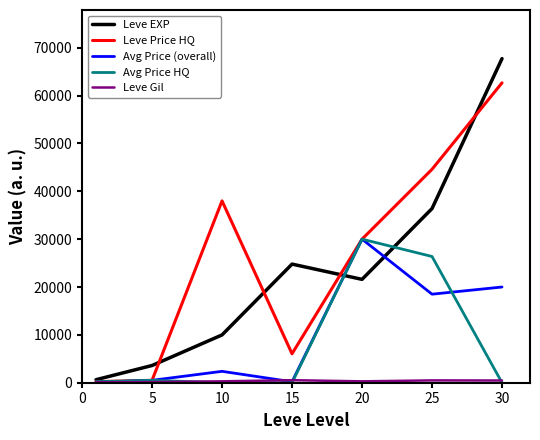

What is the greatest value displayed?

67730.0